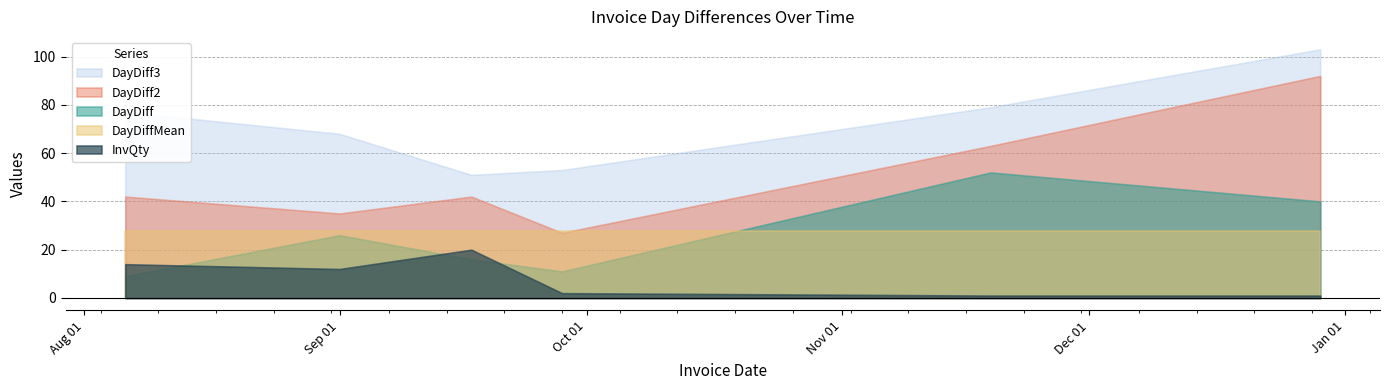

Reading right to left, extract all data points from this chart.

DayDiff: 40.0	52.0	11.0	16.0	26.0	9.0
DayDiff2: 92.0	63.0	27.0	42.0	35.0	42.0
DayDiff3: 103.0	79.0	53.0	51.0	68.0	77.0
InvQty: 1.0	1.0	2.0	20.0	12.0	14.0
DayDiffMean: 27.8	27.8	27.8	27.8	27.8	27.8